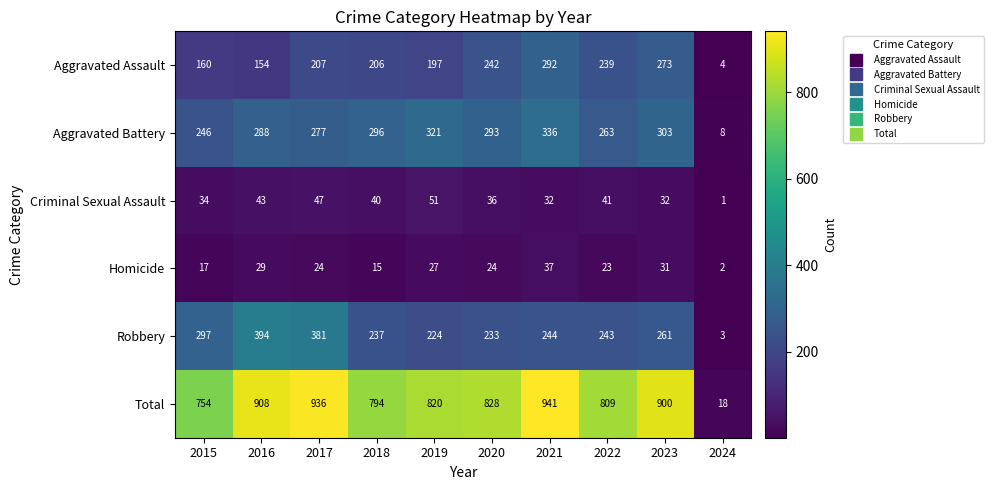

What is the difference between the Homicide values at 2017 and 2024?

22